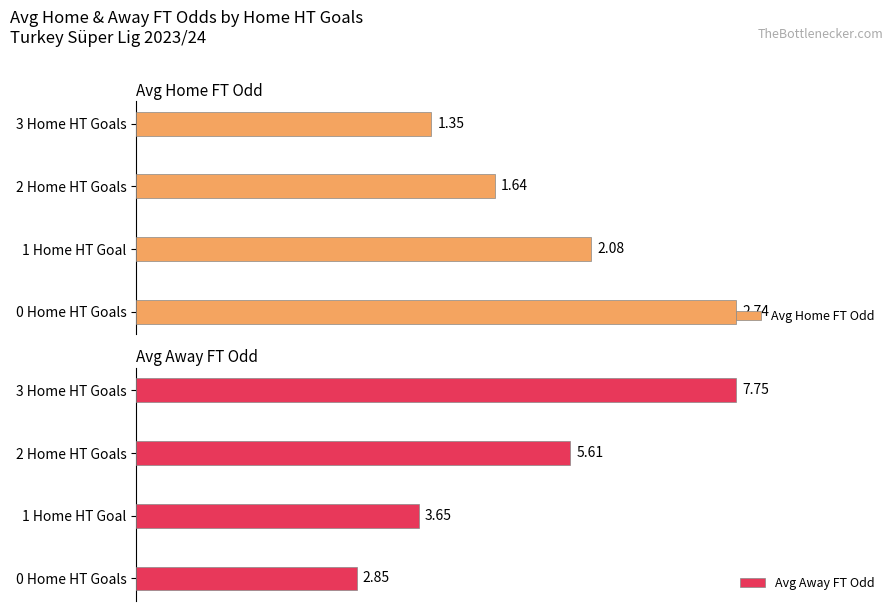

What is the value of the Avg Home FT Odd bar at the 1st from the left?

2.7